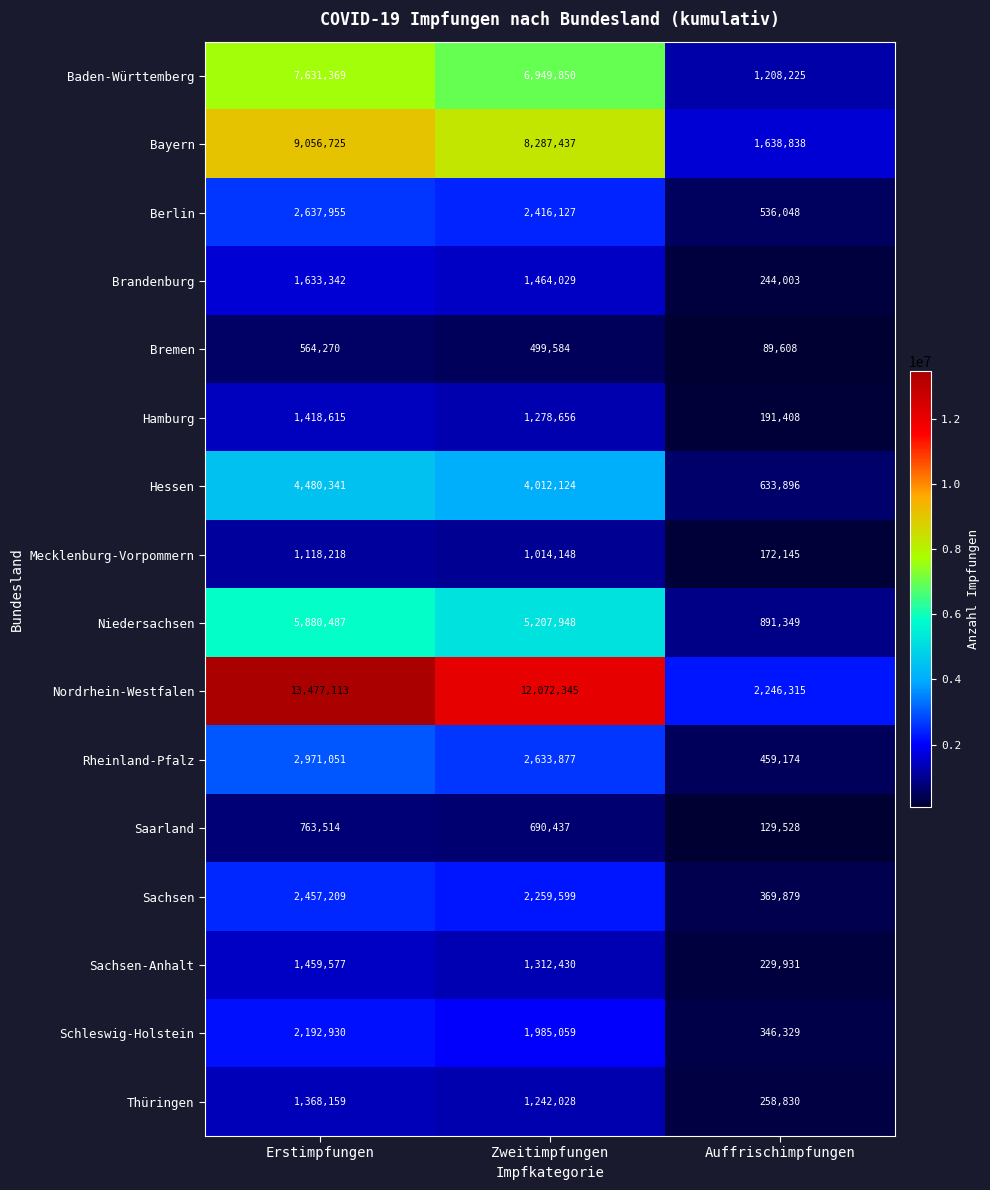

What is the minimum value for Sachsen?

369879